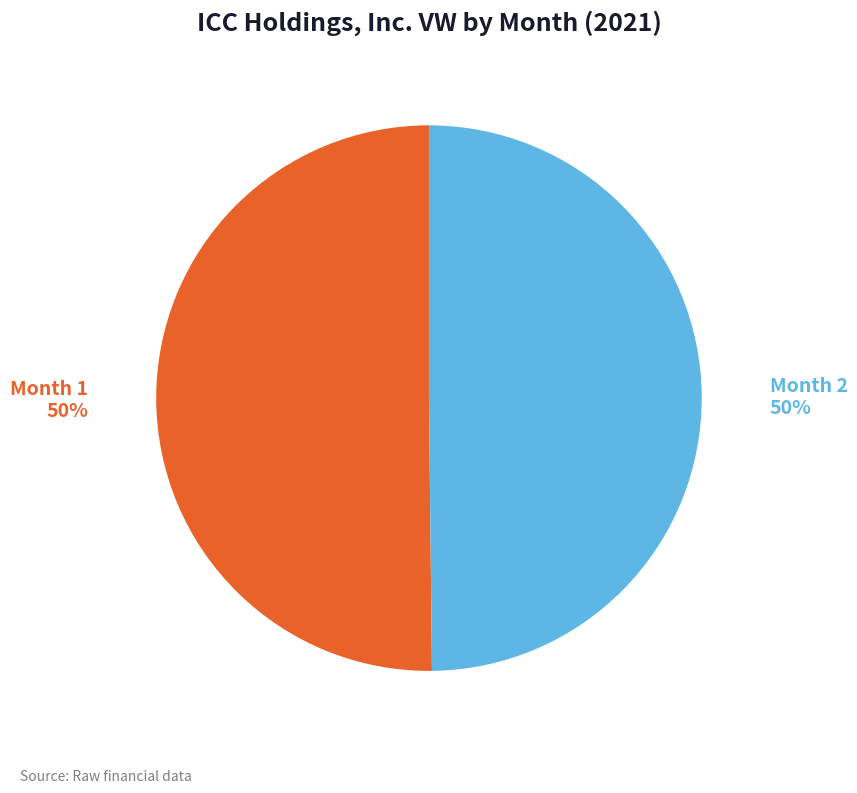

To the nearest percent, what percentage of the pie is Month 1?

50%